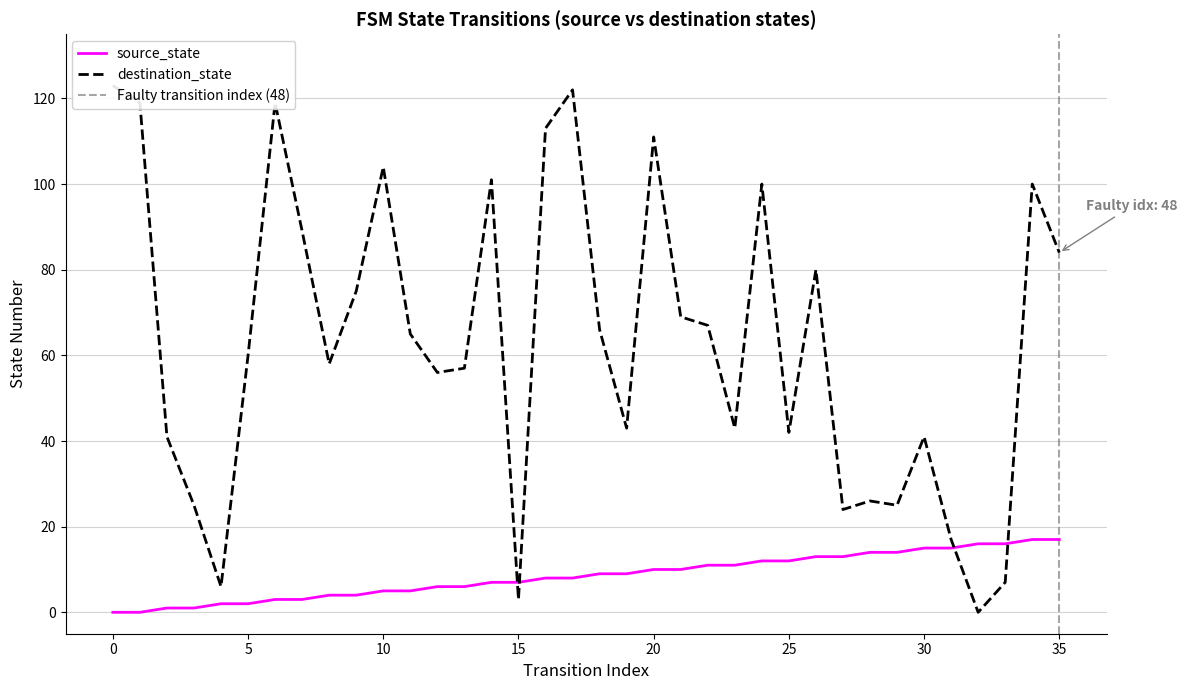

Rank the series at 0 from highest to lowest value.

destination_state, source_state